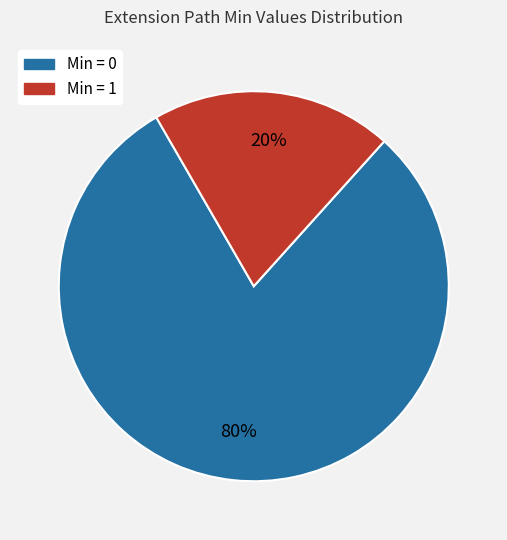

To the nearest percent, what is the average slice percentage?

50%